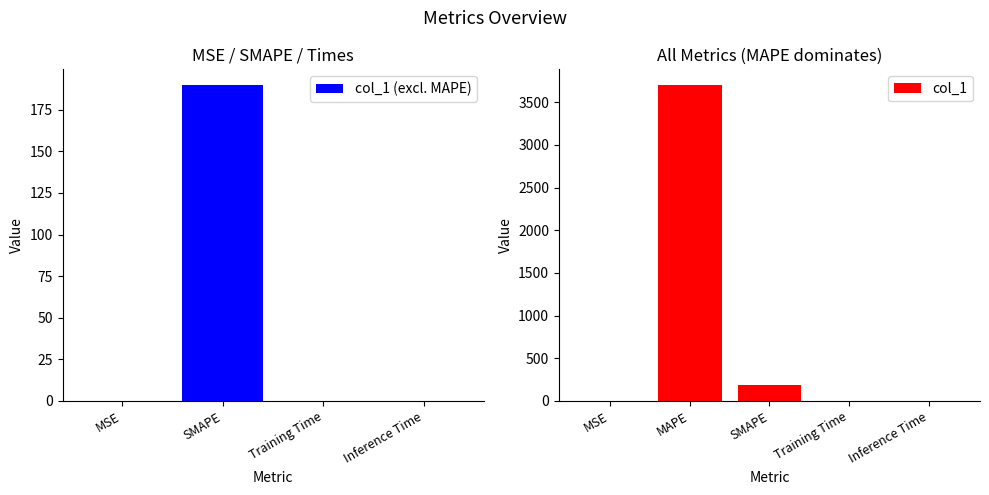

What is the value of the 1st bar from the left?

0.1